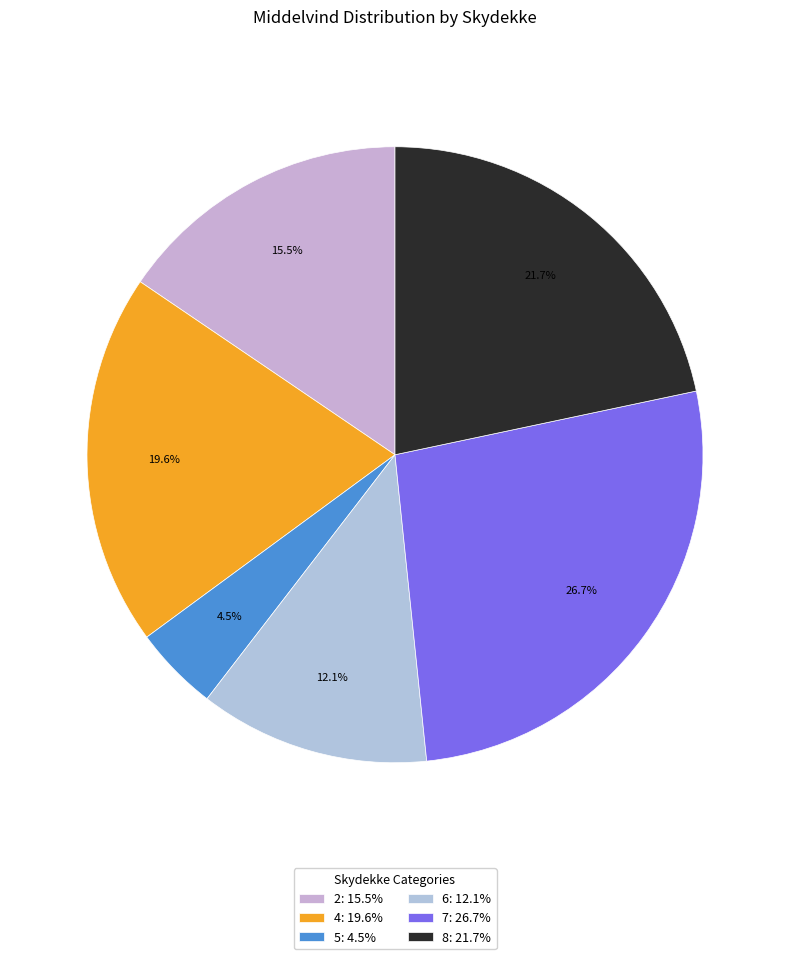

To the nearest percent, what is the average slice percentage?

17%